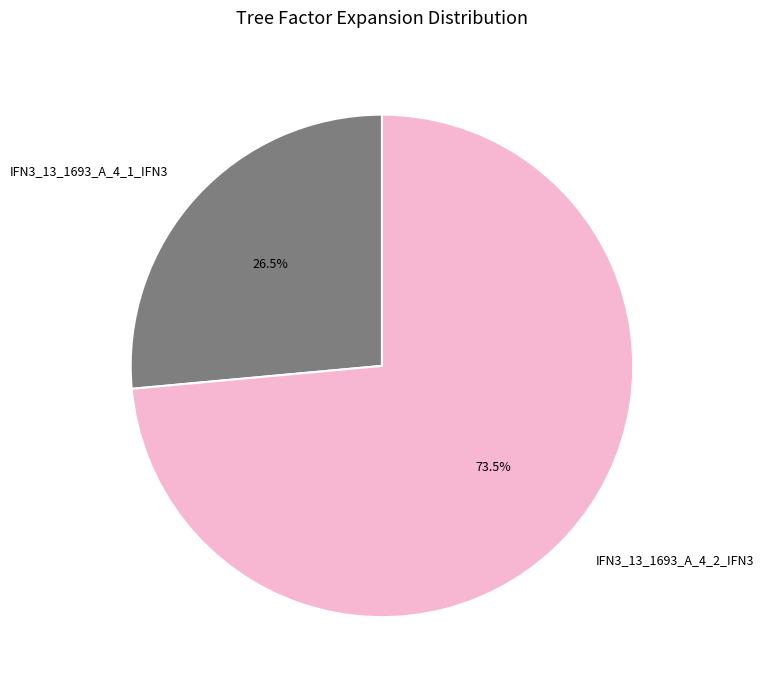

Which has a higher value, IFN3_13_1693_A_4_1_IFN3 or IFN3_13_1693_A_4_2_IFN3?

IFN3_13_1693_A_4_2_IFN3